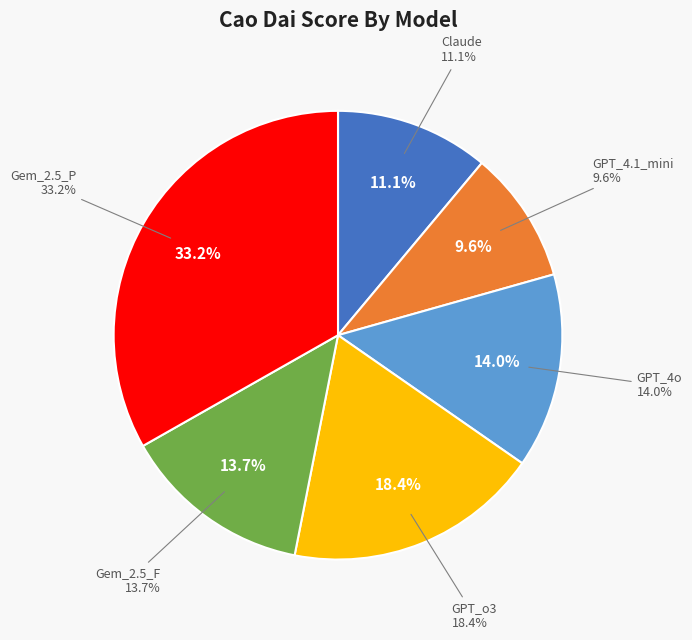

What is the largest slice in the pie chart?

Gem_2.5_P